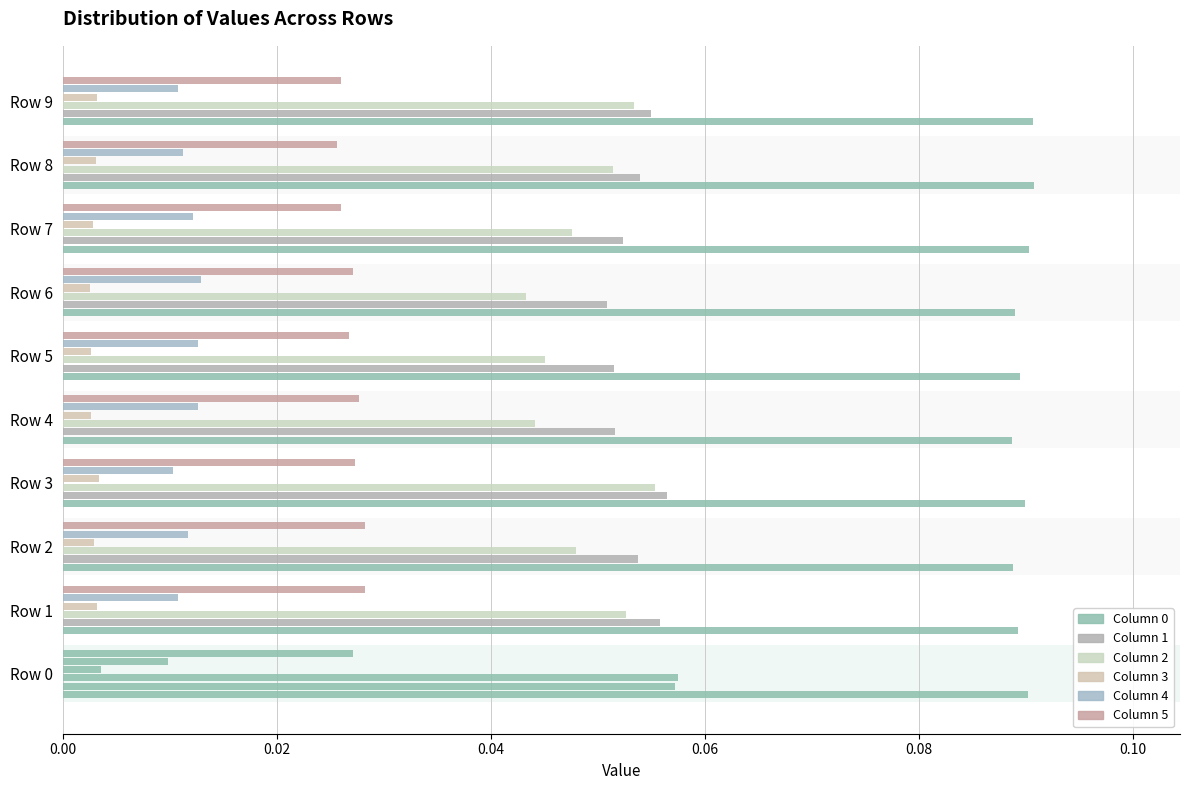

How many series are shown in this chart?

6